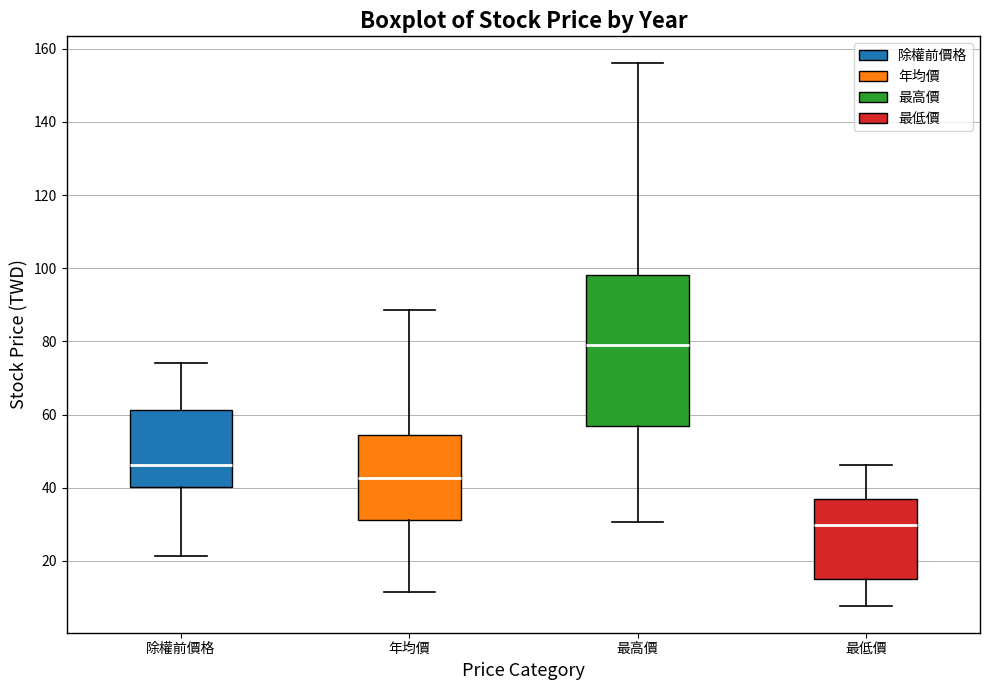

Comparing the boxes themselves (not the whiskers), which one is the tallest?

最高價